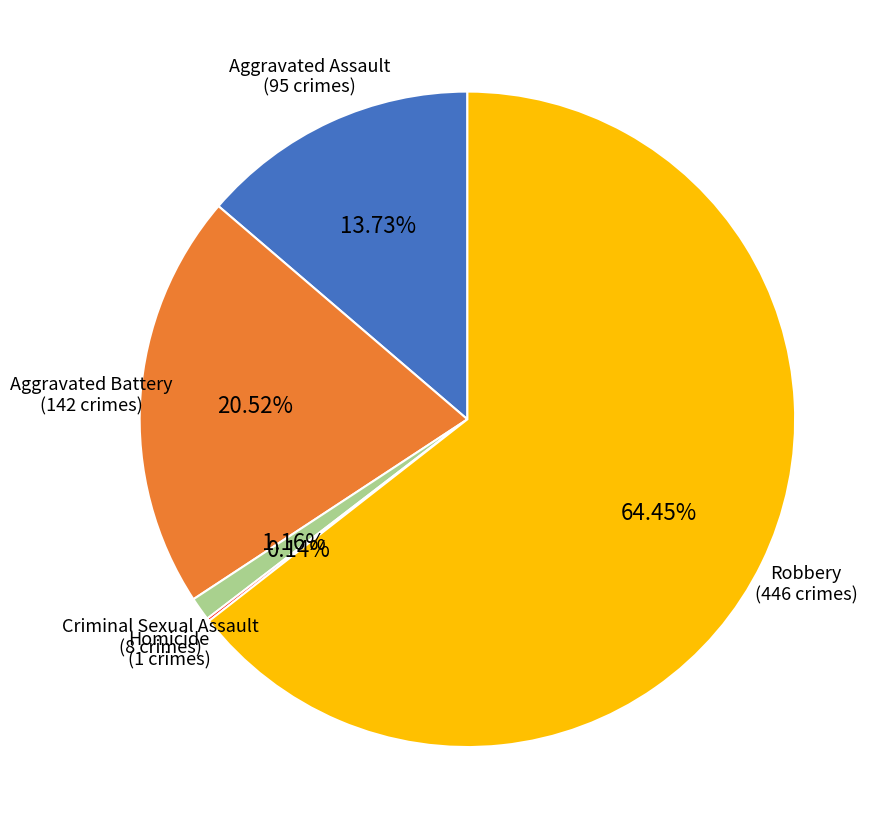

Is there a majority slice in this chart?

Yes